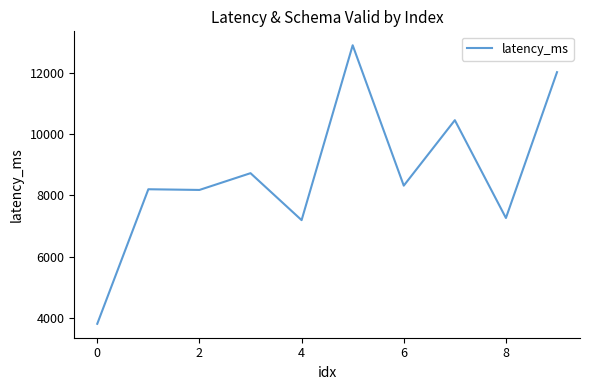

What is the maximum value shown in the chart?

12914.2